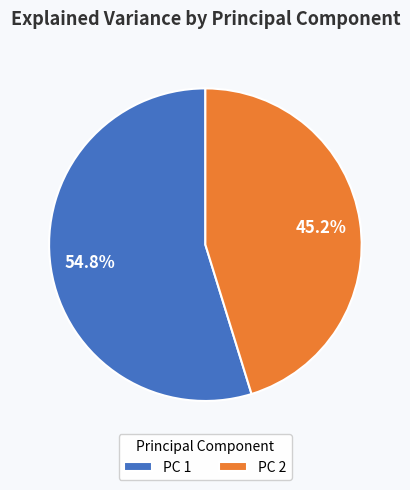

How many segments does this pie chart have?

2